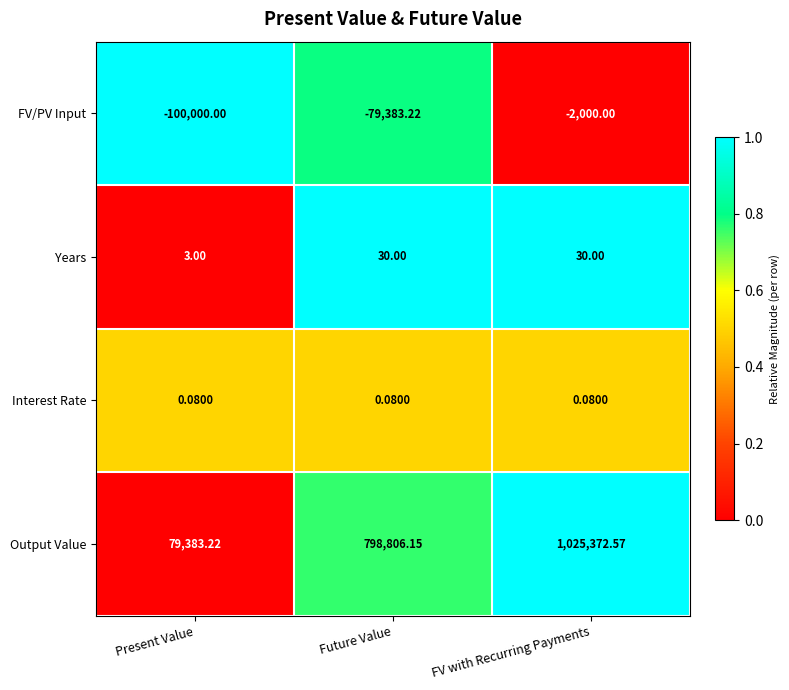

Which series has the largest total across all categories?

Output Value